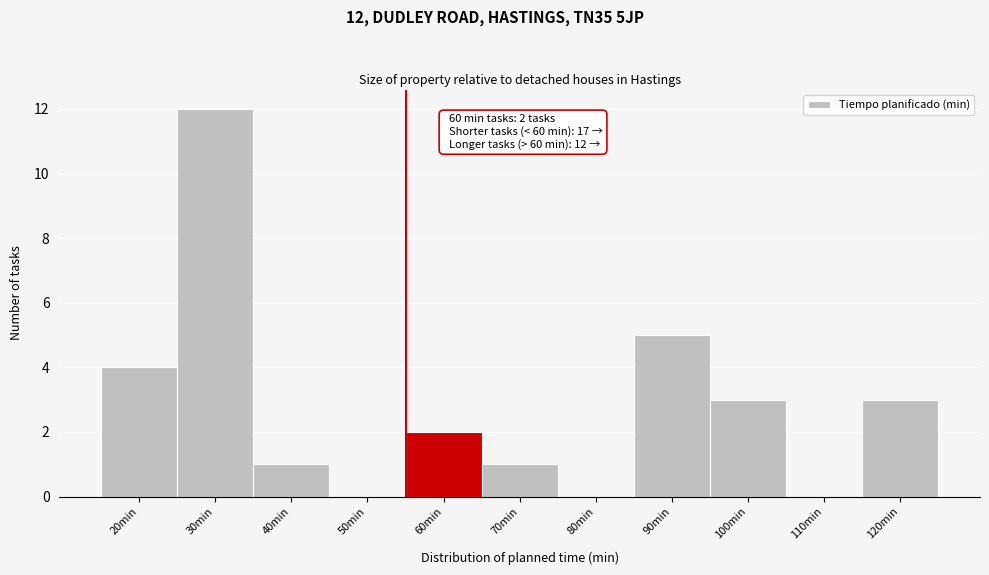

Reading left to right, transcribe all the data shown in this chart.

20min=4	30min=12	40min=1	50min=0	60min=2	70min=1	80min=0	90min=5	100min=3	110min=0	120min=3